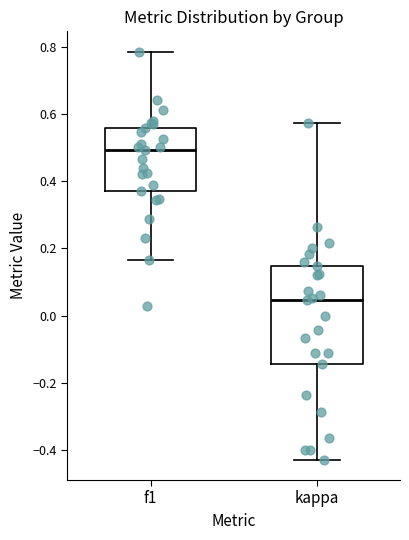

Which box's median line is the lowest?

kappa